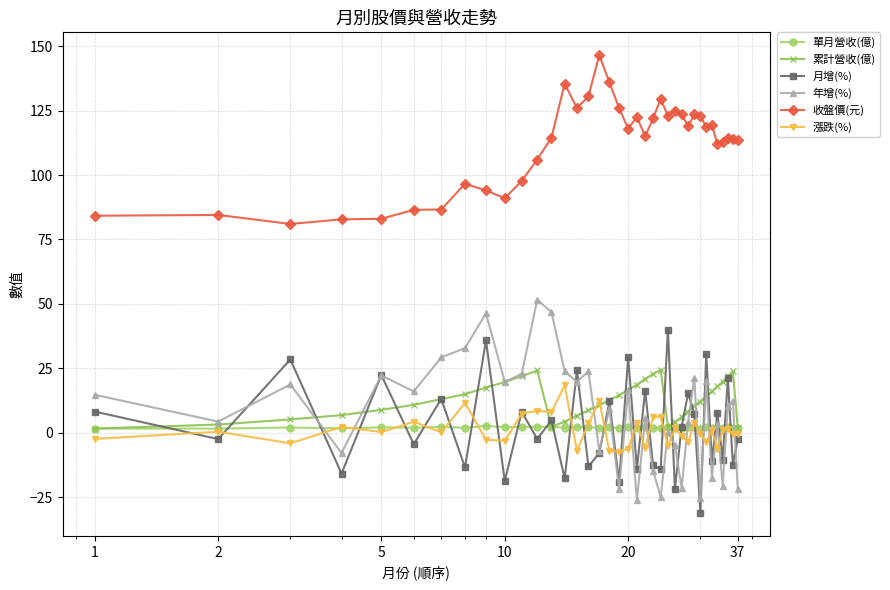

What is the maximum value shown in the chart?

146.5